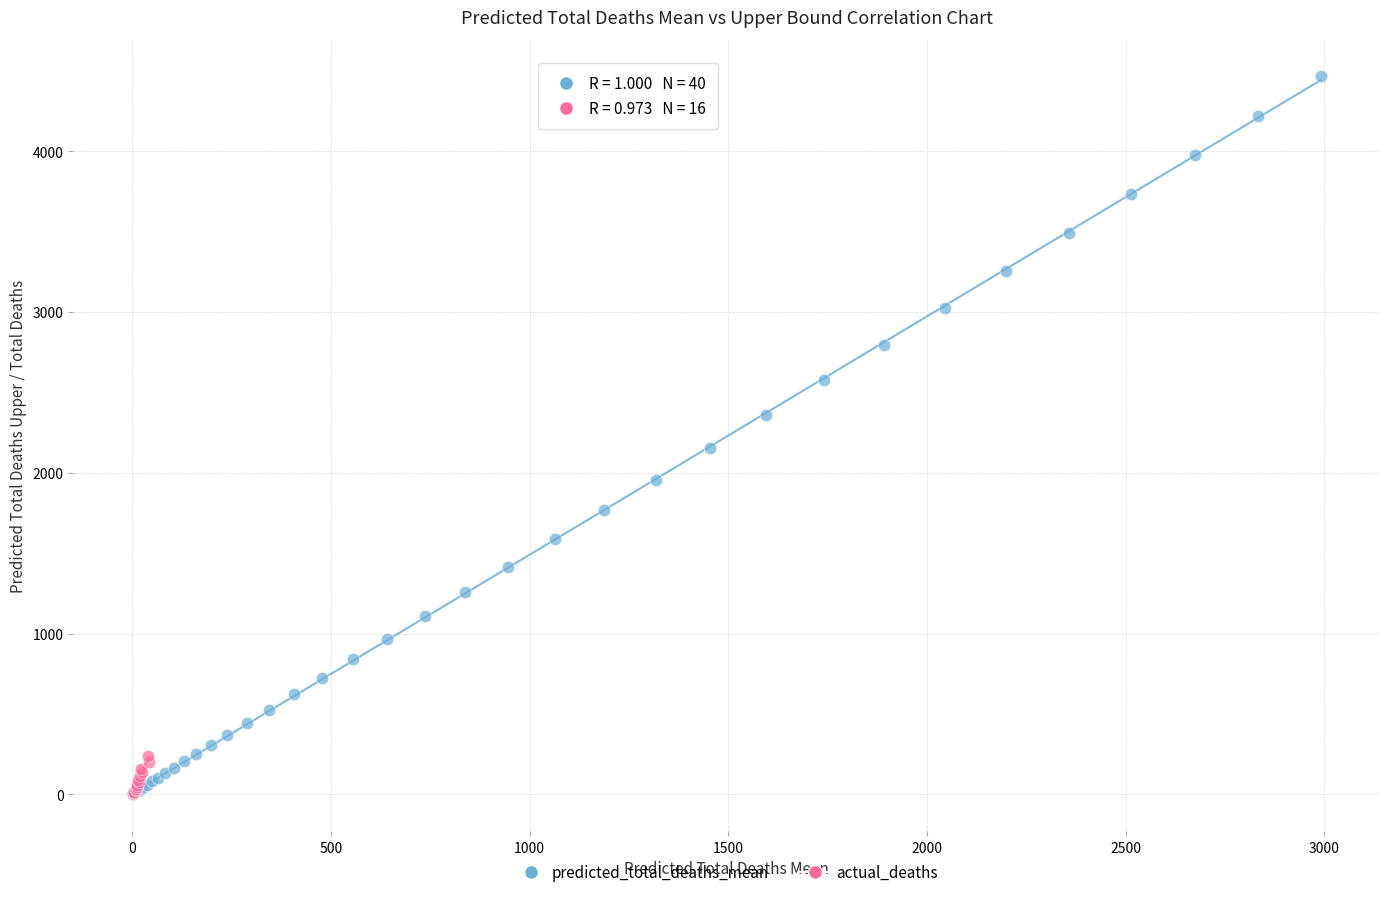

Which series has the largest Y range (max minus min)?

predicted_total_deaths_mean